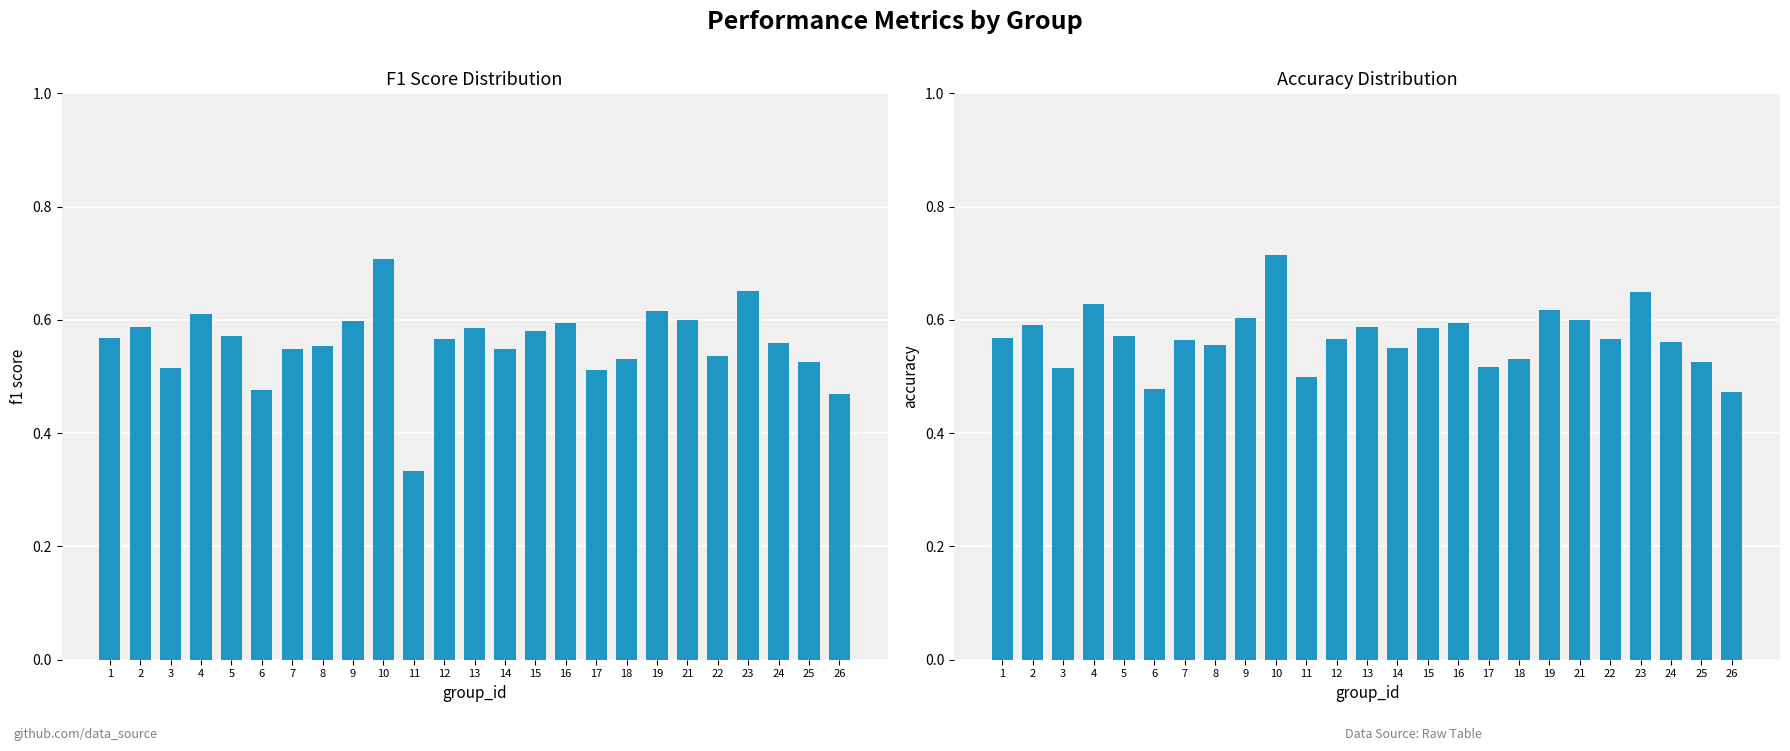

Is it true that accuracy equals 0.7 at 10?

True